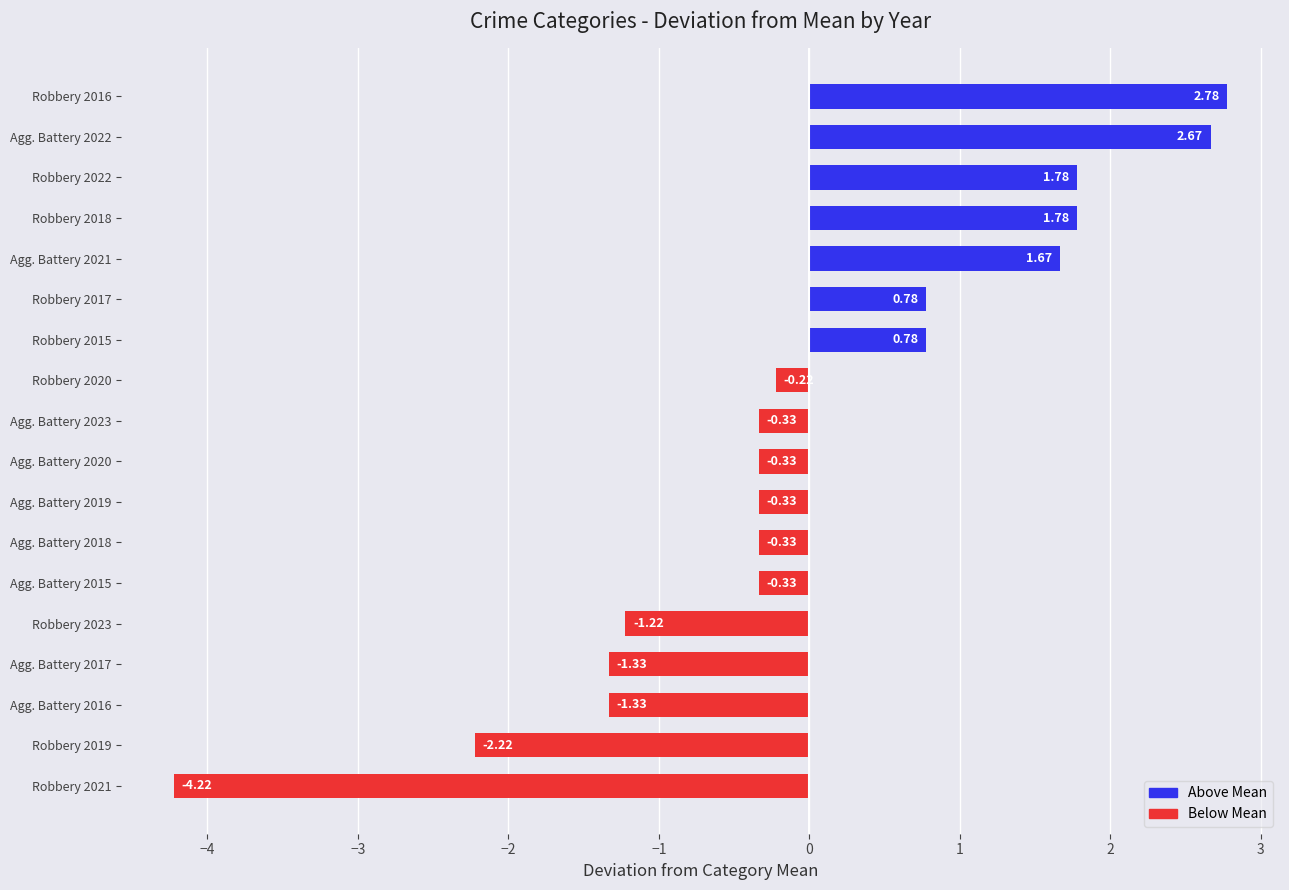

Which has a higher value, Agg. Battery 2016 or Robbery 2016?

Robbery 2016